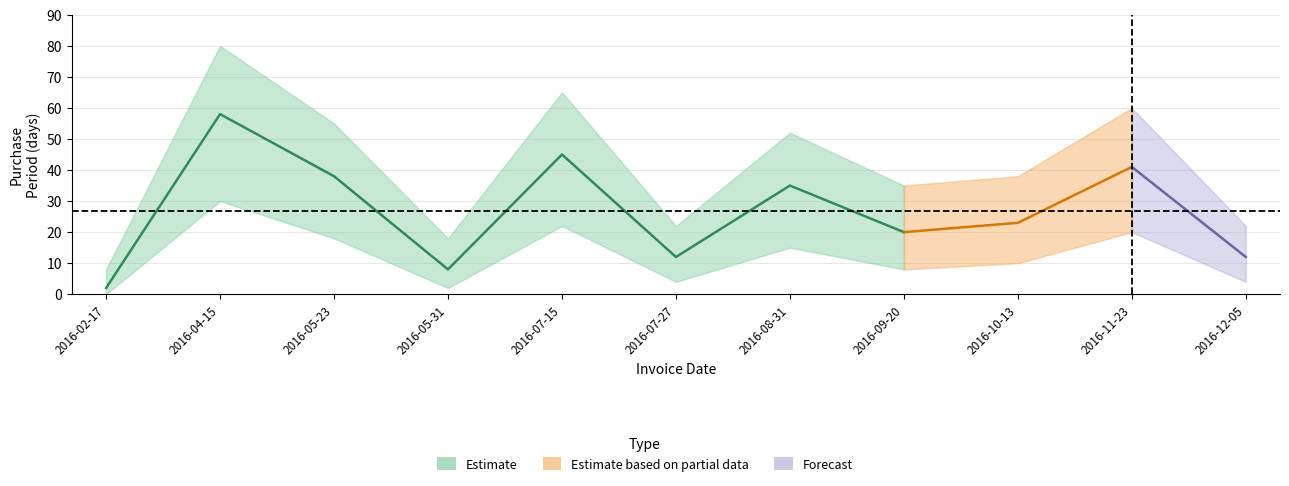

What is the greatest value displayed?

58